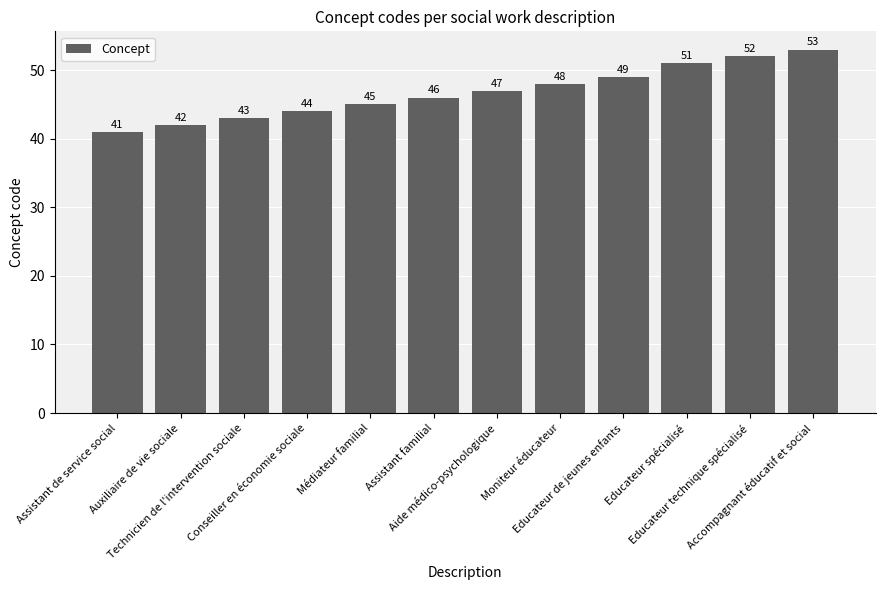

What position from the right is Educateur technique spécialisé?

2